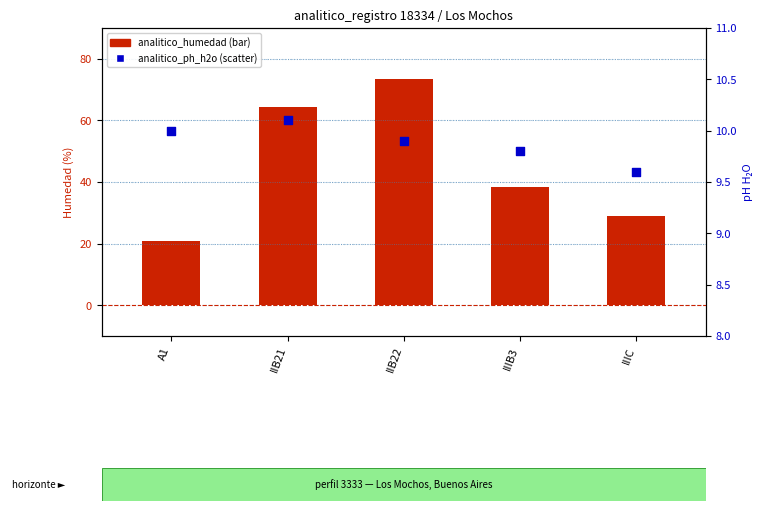

Which series has the largest total across all categories?

analitico_humedad